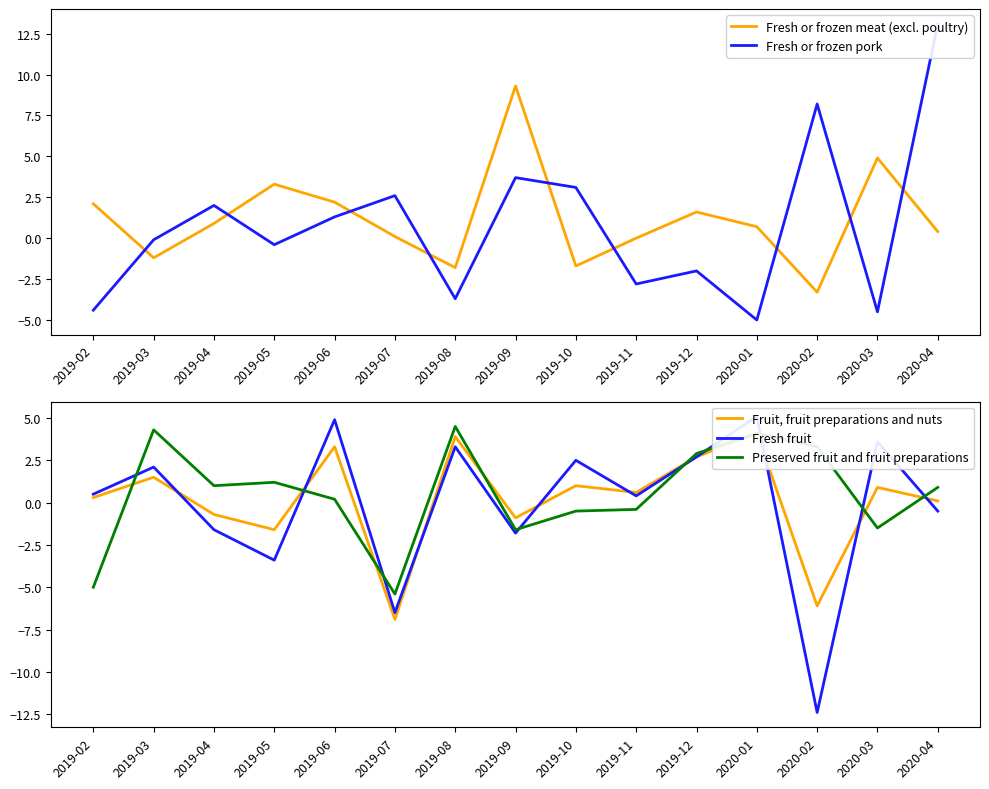

What is the total value across all series at 2020-04?

14.0